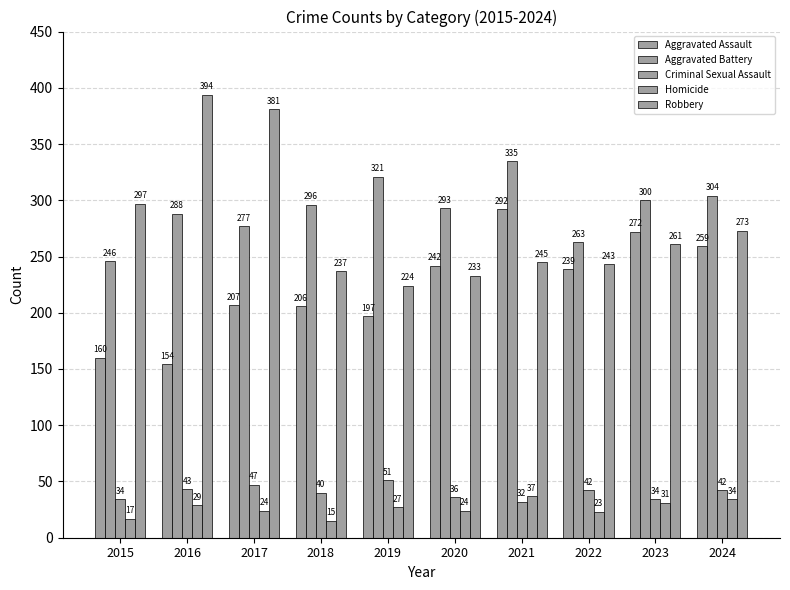

What is the total value across all series at 2019?

820